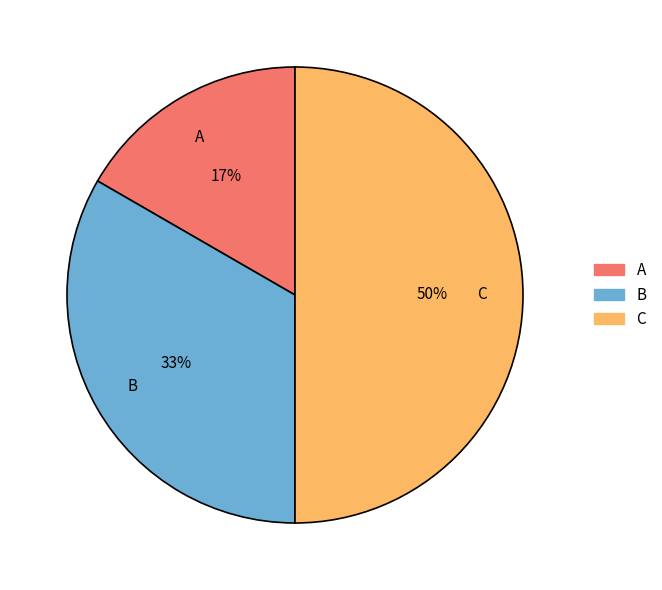

The A slice represents 17% of the pie. True or false?

True